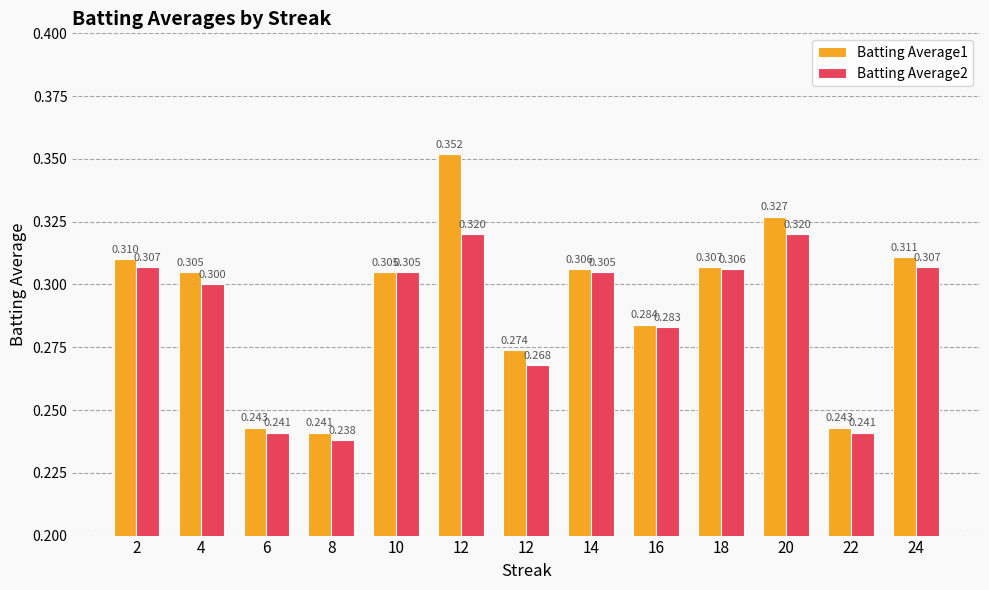

What is the total value across all series at 10?

0.6